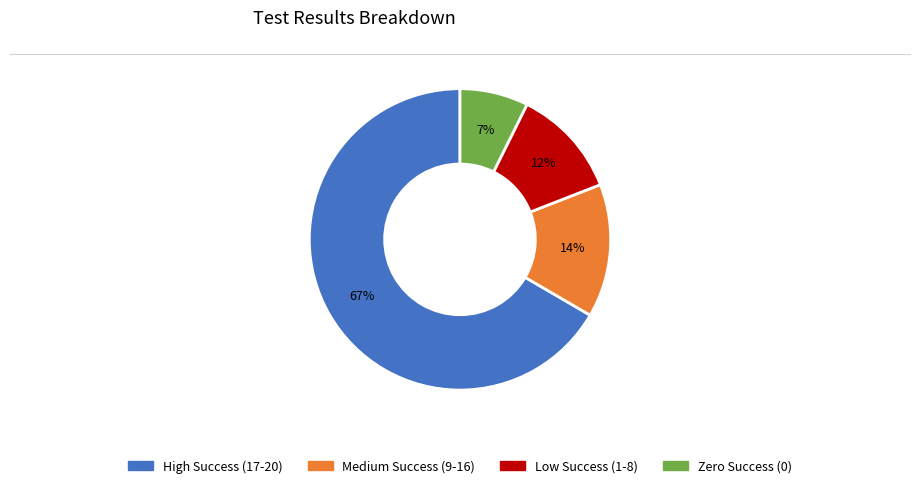

Is there any slice that represents more than half of the pie?

Yes